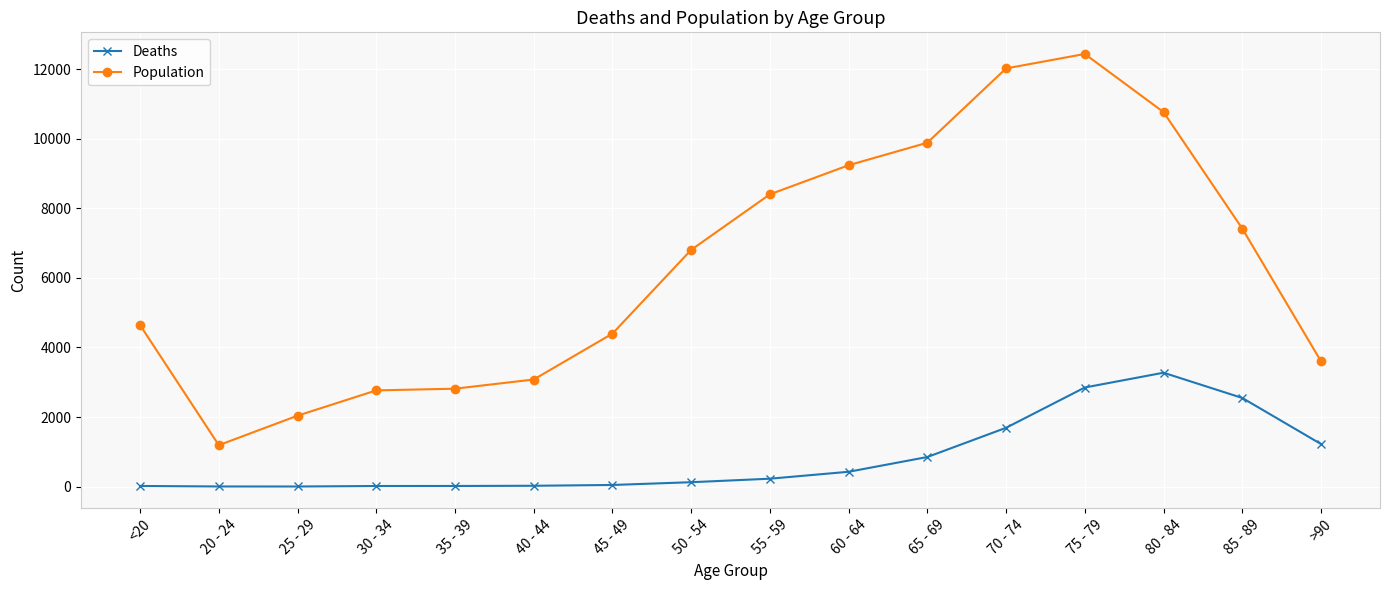

What is the value of the Deaths point at the 5th from the left?

18